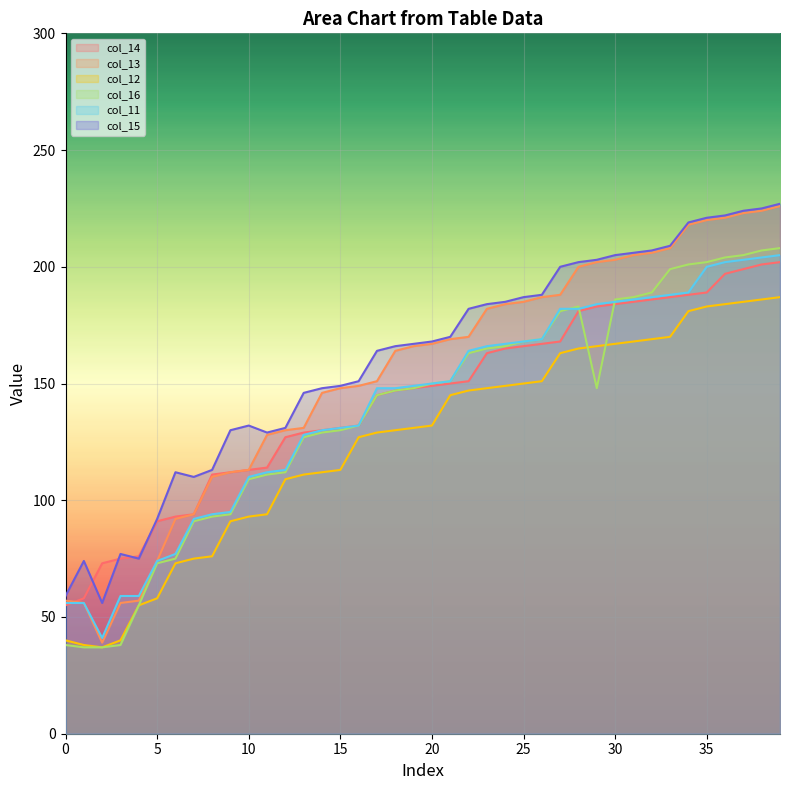

The col_13 series shows 170 at 22. True or false?

True